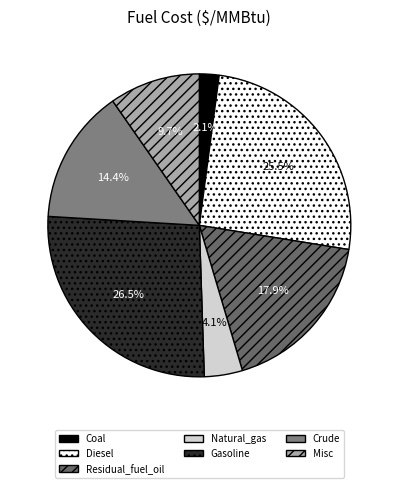

How many segments does this pie chart have?

7